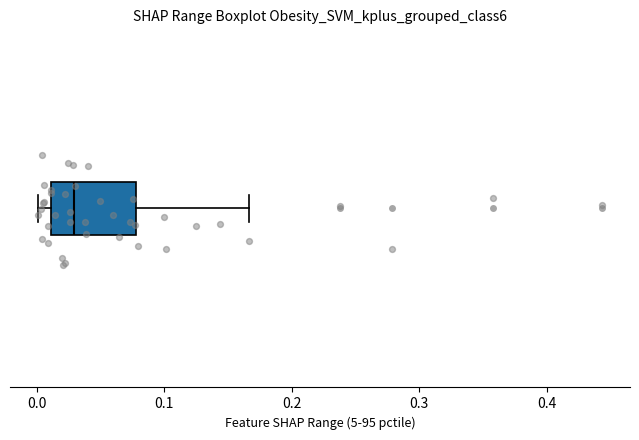

Read this box plot against the x-axis: the position of the median line, the range covered by the box, and the ends of both whiskers. The values are not printed on the chart, so give them approximately, as read against the axis.

median 0.03, box 0.01 to 0.08, whiskers 0.00 to 0.17